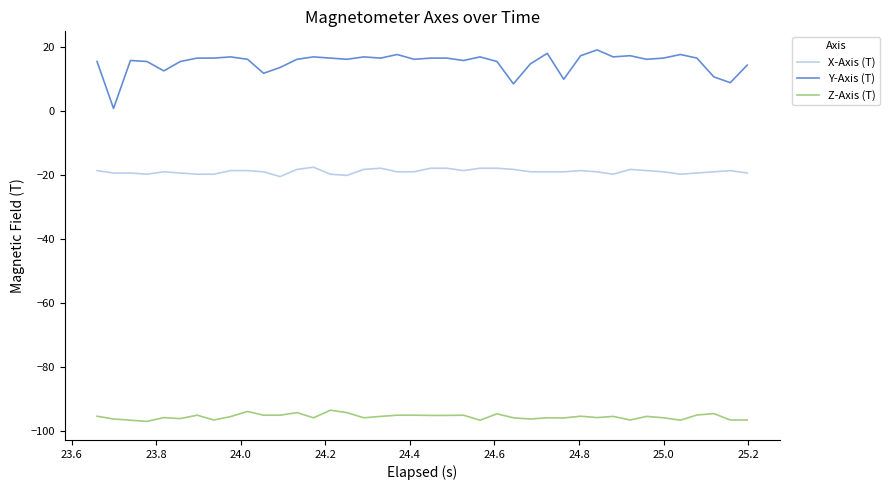

True or false: X-Axis (T) and Y-Axis (T) cross at least once.

False